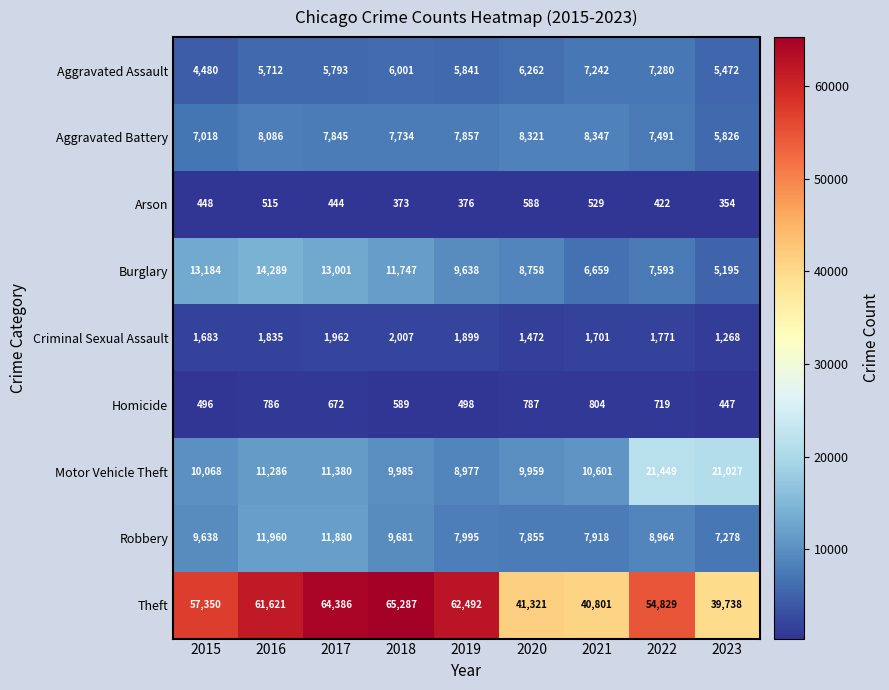

At how many categories does at least one series exceed 13022?

9